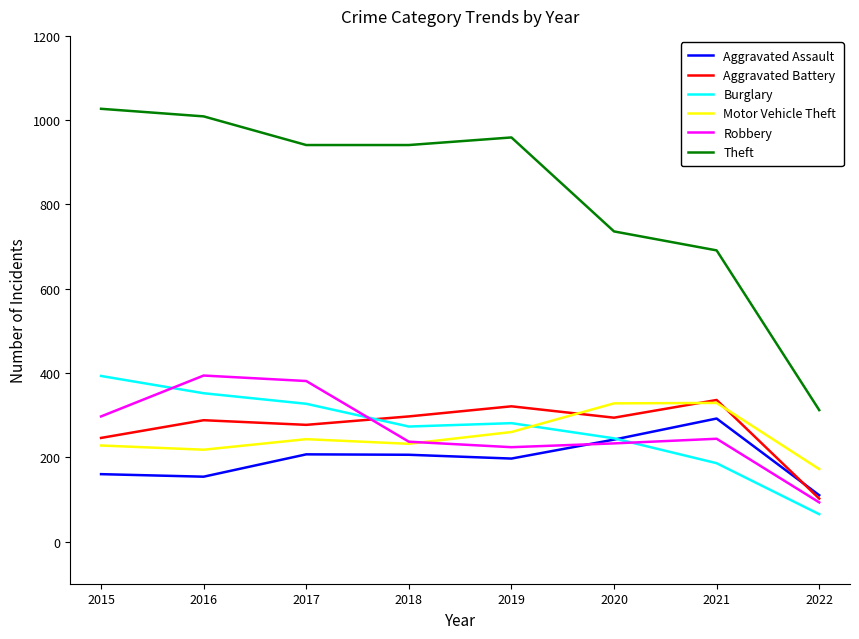

Is this an area chart (filled region under the line)?

No